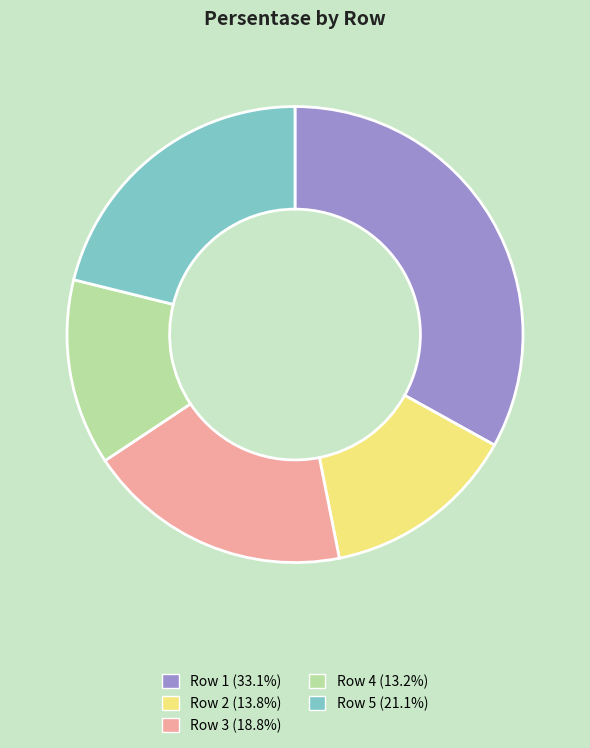

What is the smallest slice in the pie chart?

Row 4